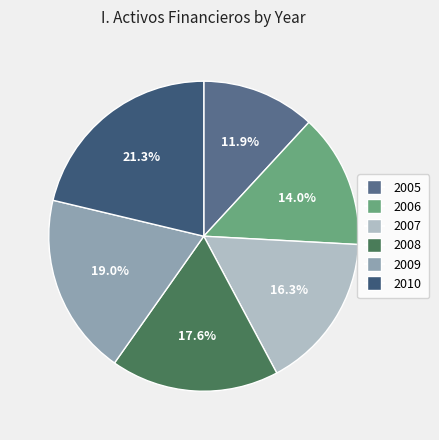

To the nearest percent, what portion does 2009 represent?

19%